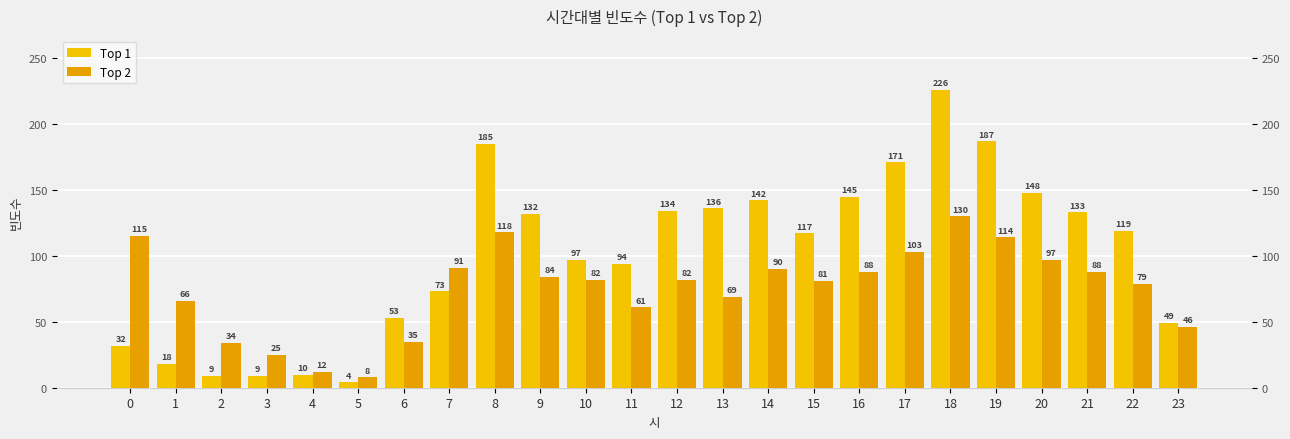

At which category is the sum across all series the highest?

18